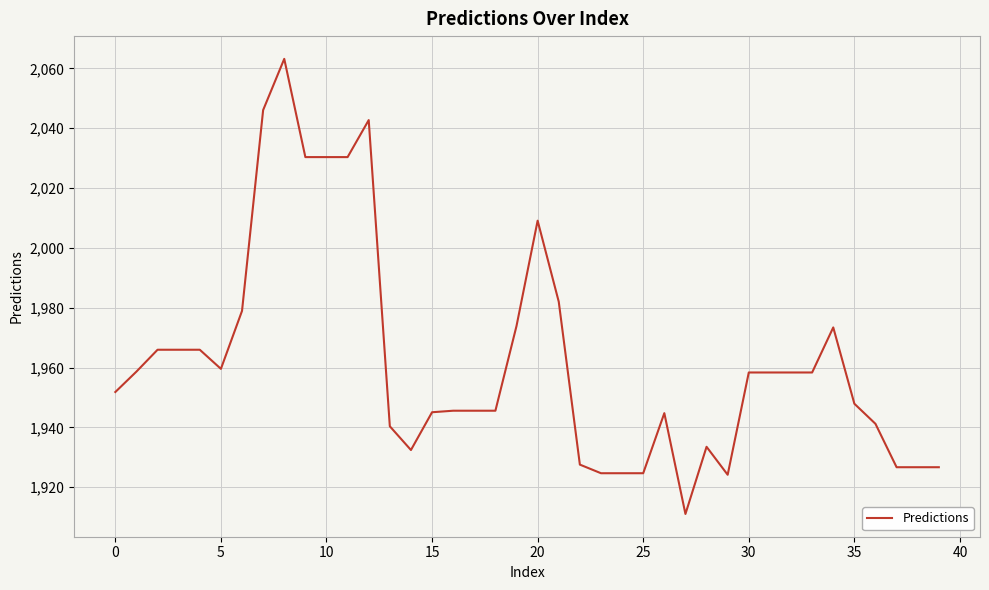

What is the greatest value displayed?

2063.2